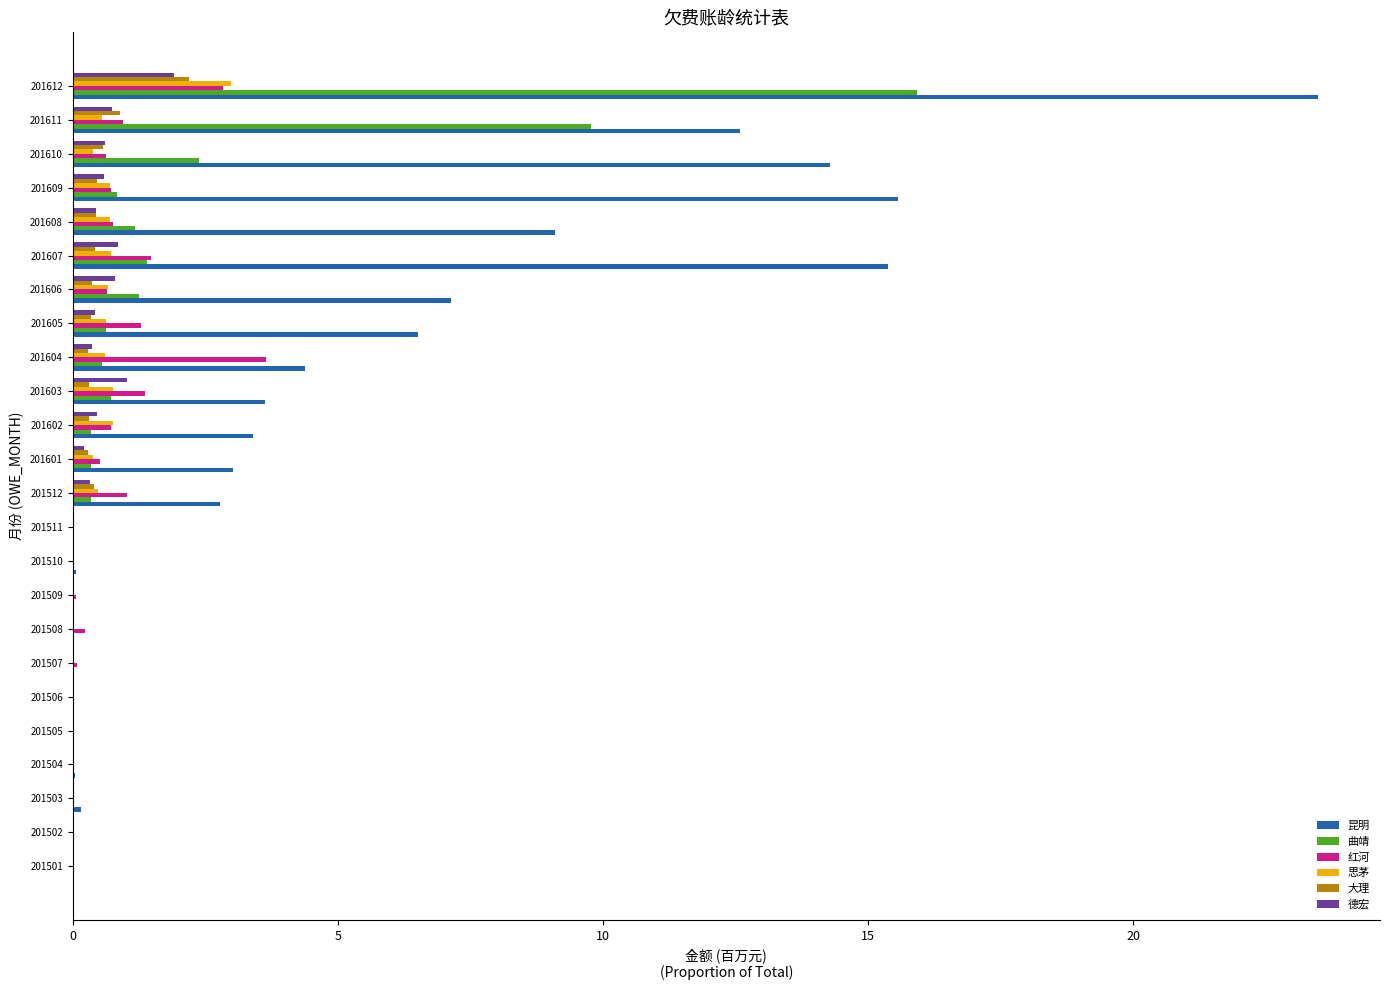

The value of 昆明 at 201512 is 2.8. True or false?

True